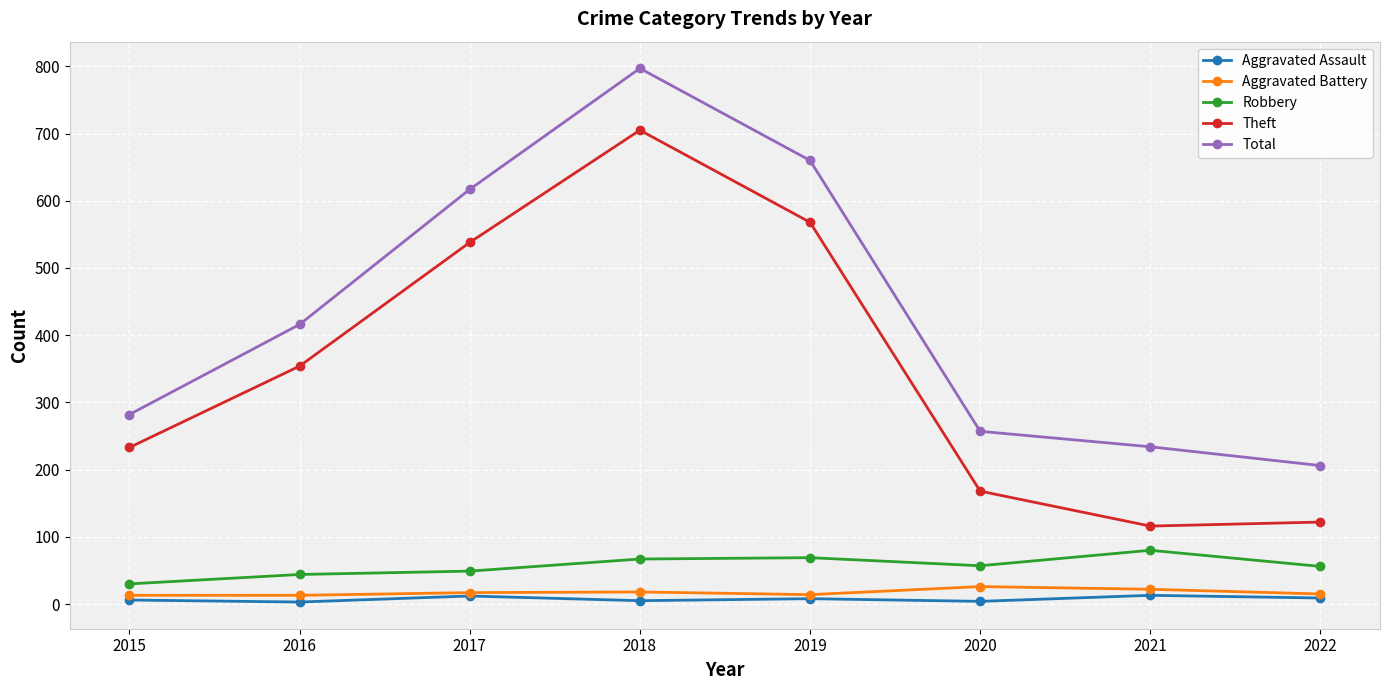

Where is the first local minimum for Theft?

2021